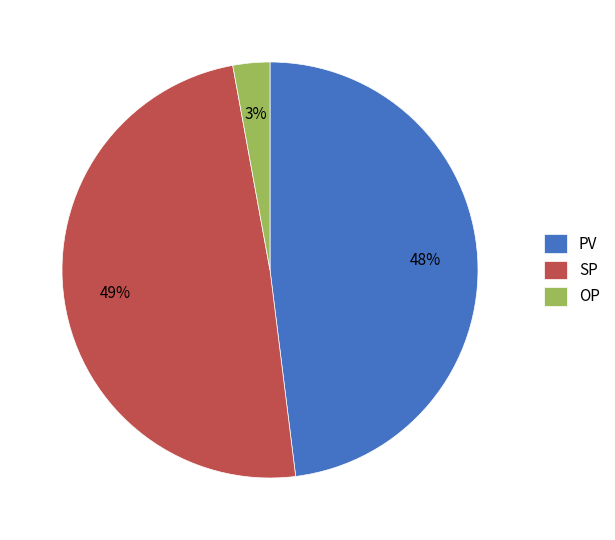

Rank the categories by value from highest to lowest.

SP, PV, OP